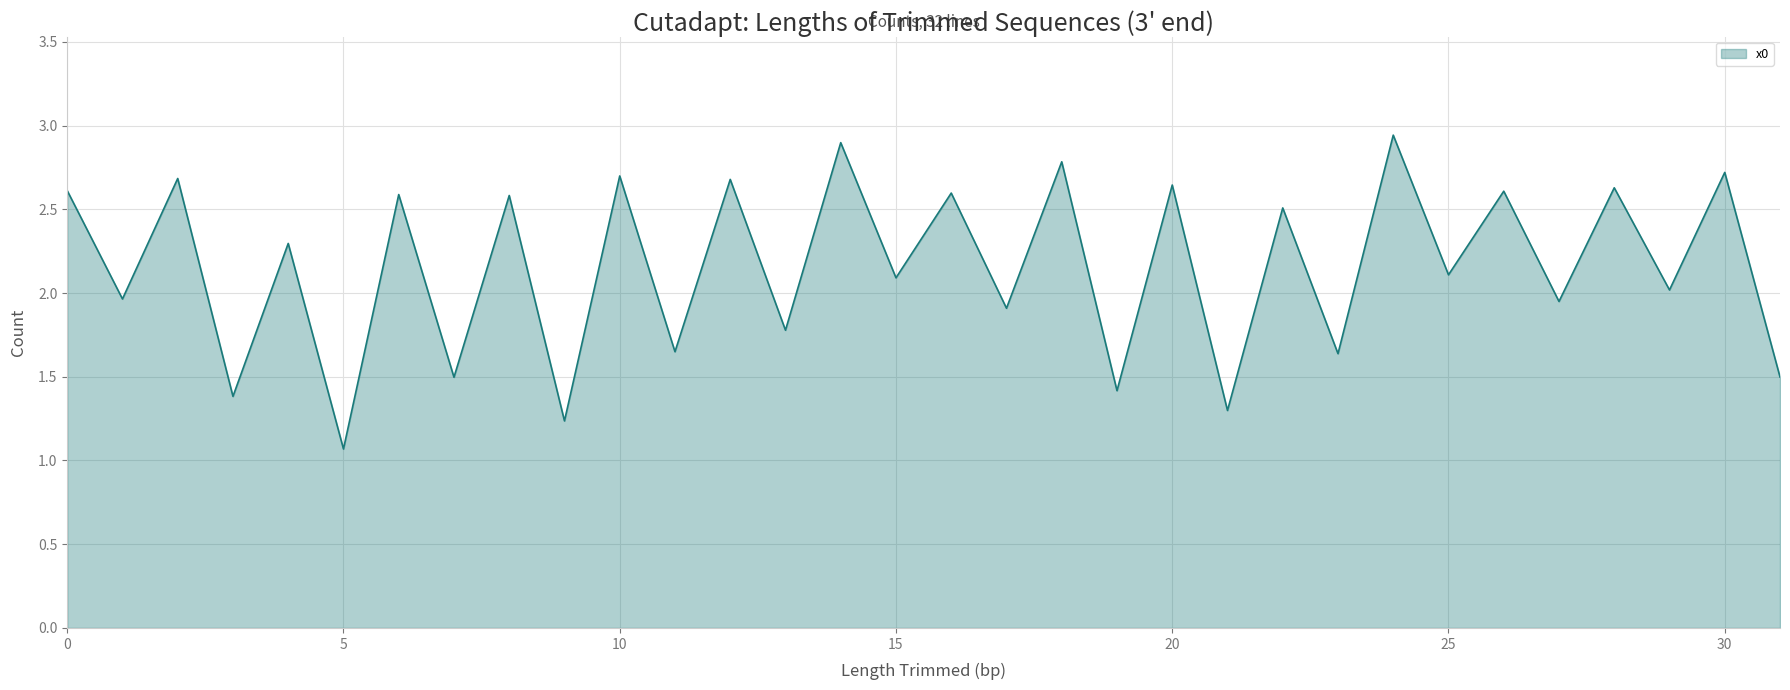

List the labels in order of value, largest first.

24, 14, 18, 30, 10, 2, 12, 20, 28, 0, 26, 16, 6, 8, 22, 4, 25, 15, 29, 1, 27, 17, 13, 11, 23, 31, 7, 19, 3, 21, 9, 5